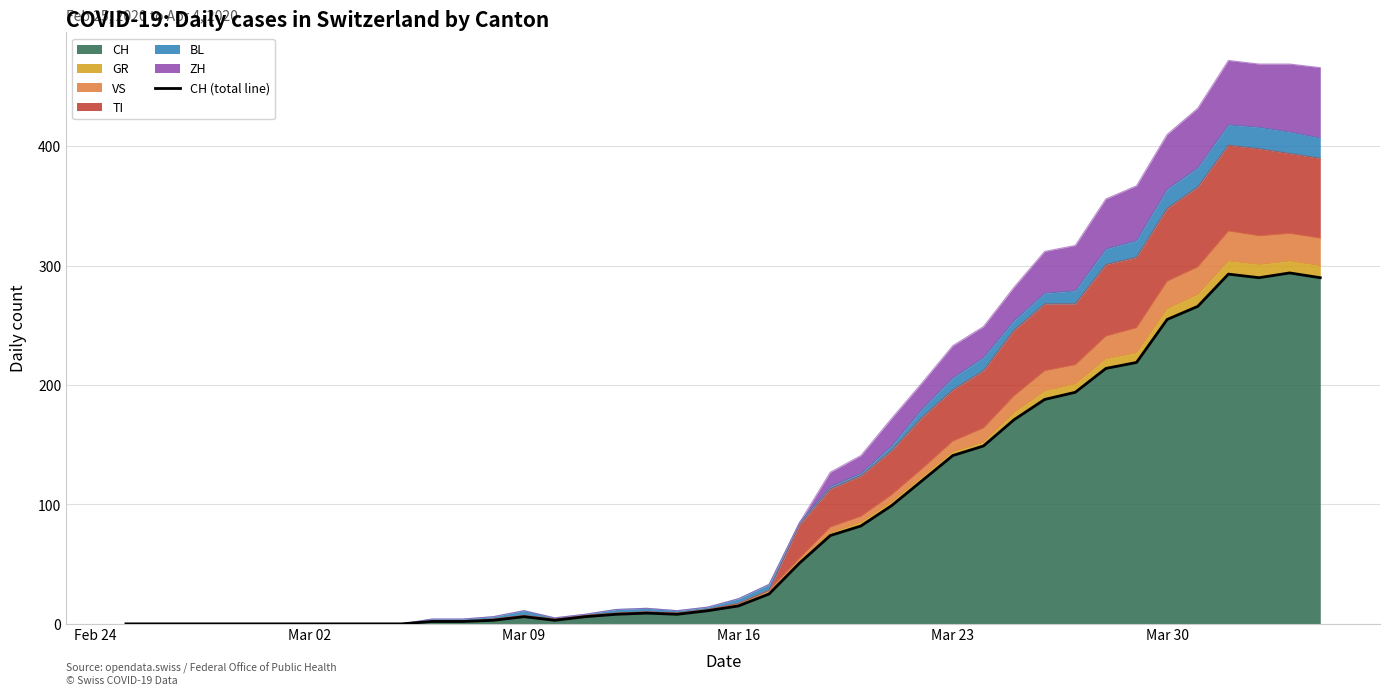

Is it true that CH equals 141 at Mar 23?

True